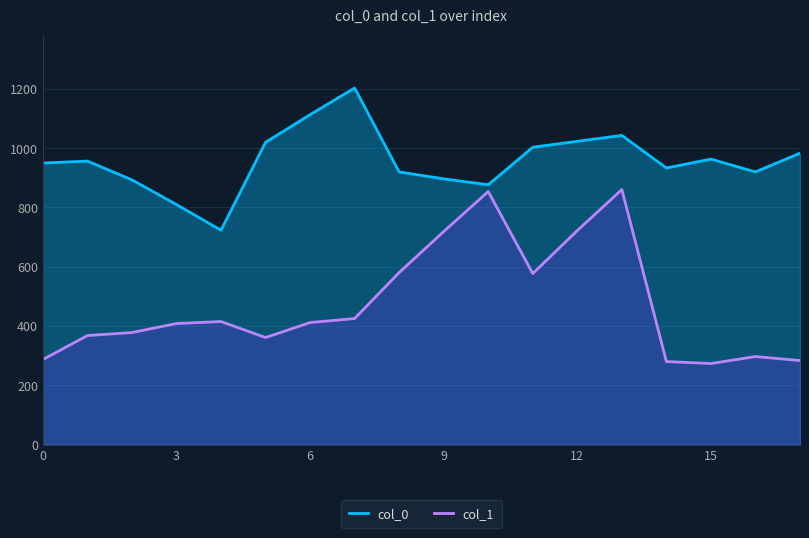

The col_1 series shows 408.4 at 3. True or false?

True